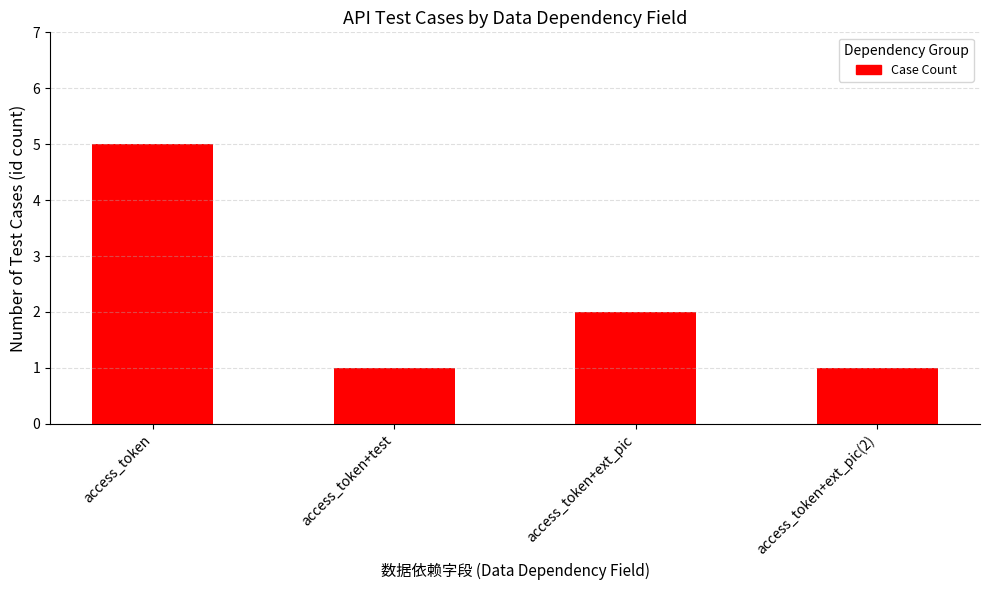

The chart shows a value of 5 at access_token. True or false?

True